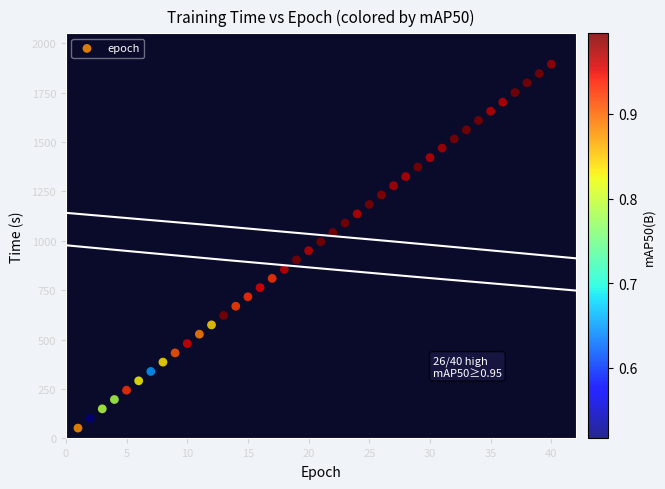

What is the range of X values (max minus min)?

39.0